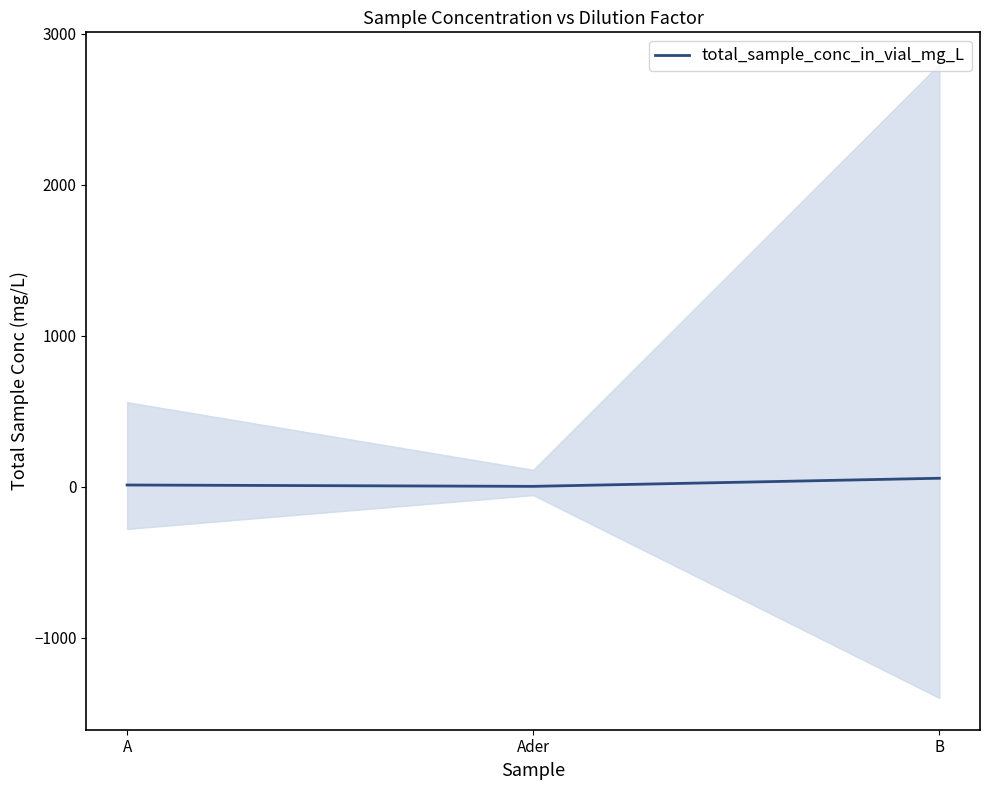

Which category has the highest value across all series?

B